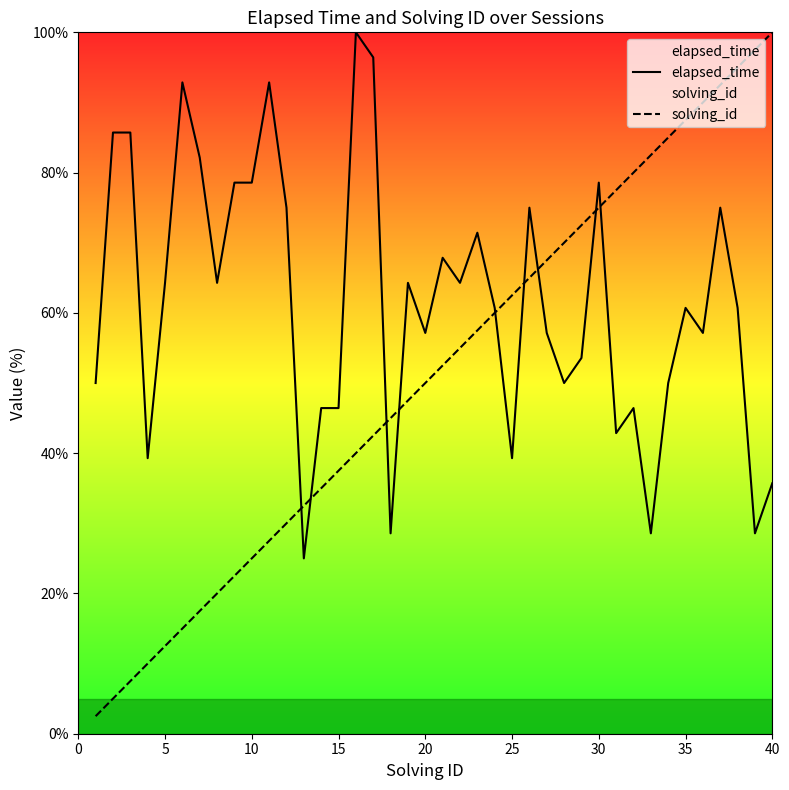

At 15, list the series in order from largest to smallest.

elapsed_time, solving_id